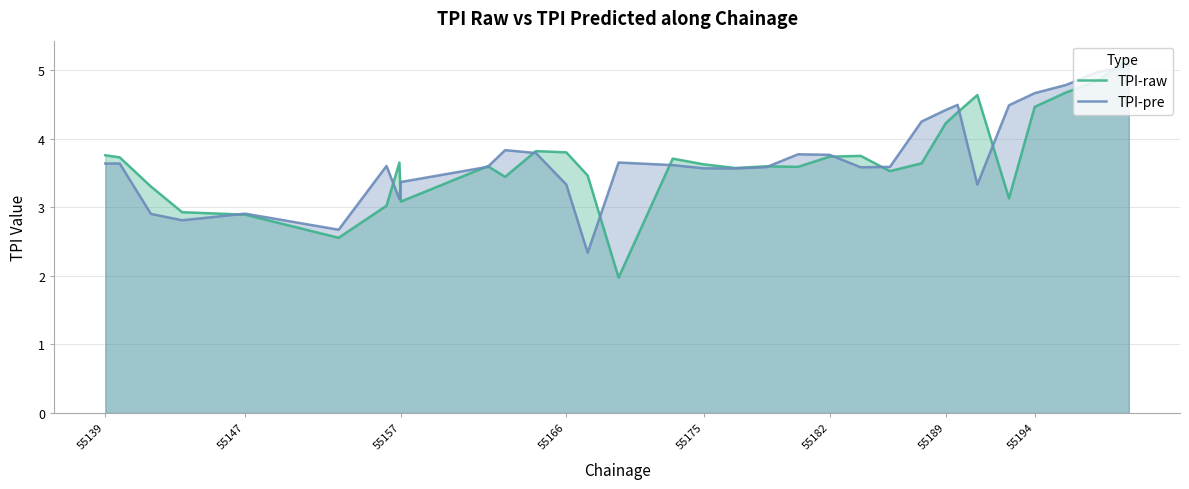

What is the smallest value displayed?

2.0